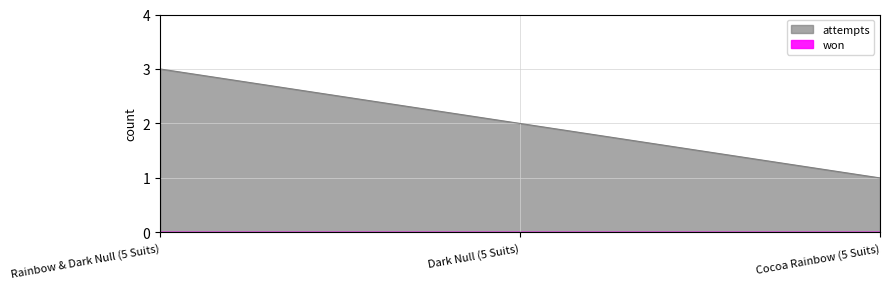

What is the change in value from Dark Null (5 Suits) to Cocoa Rainbow (5 Suits)?

-1